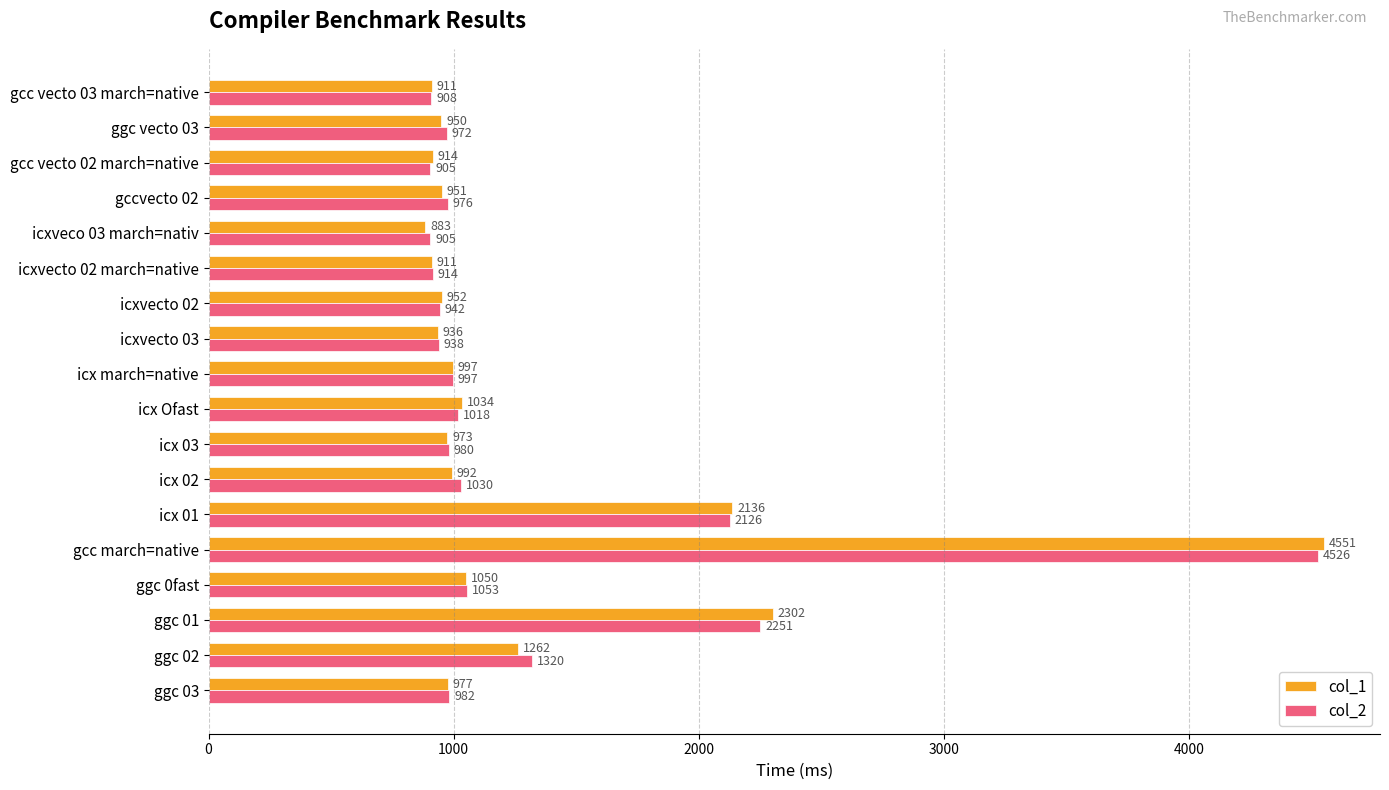

What is the difference between the maximum and minimum values in the col_1 series?

3668